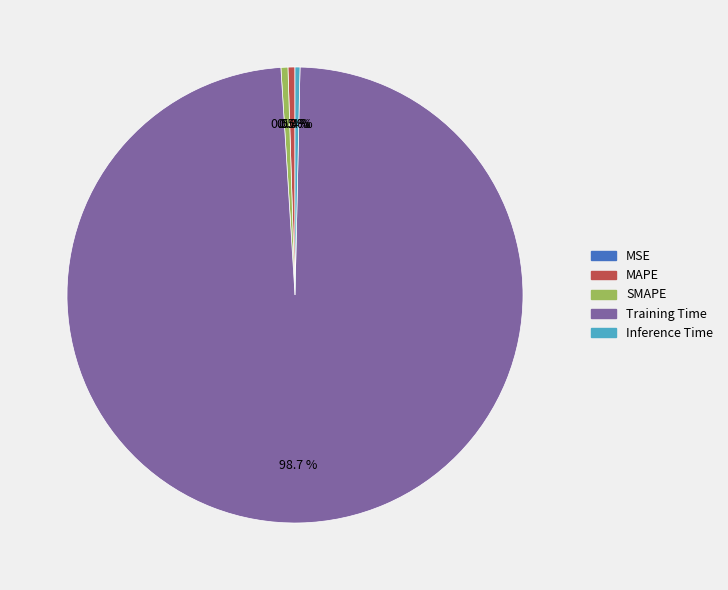

Does Training Time represent more than half of the total?

Yes